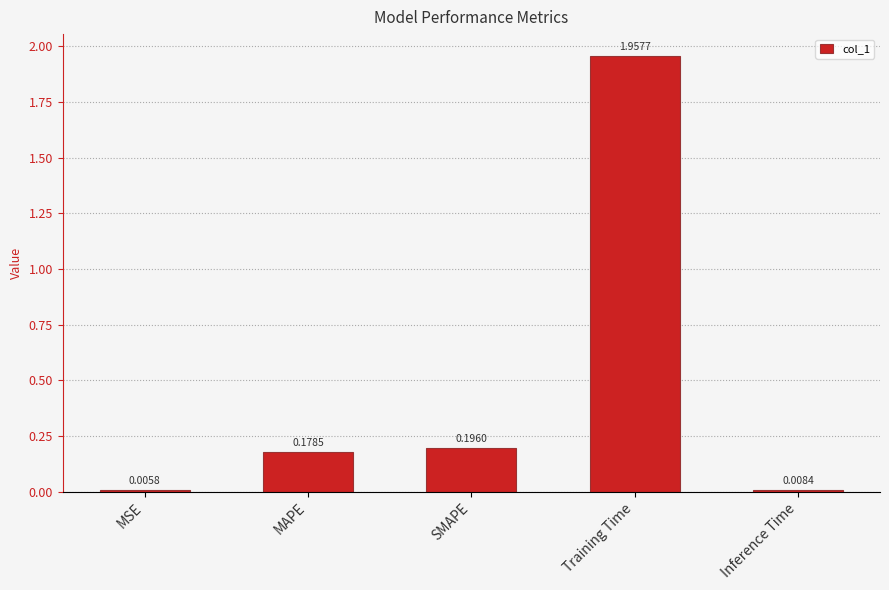

The value at SMAPE is 0.3. True or false?

False